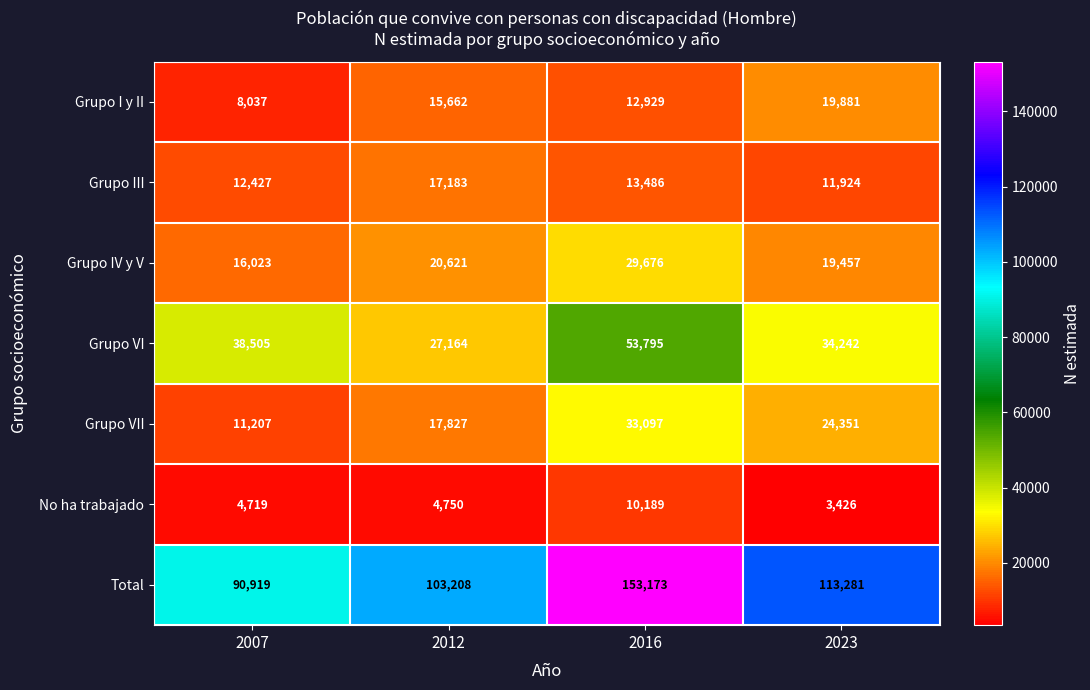

At 2012, list the series in order from largest to smallest.

Total, Grupo VI, Grupo IV y V, Grupo VII, Grupo III, Grupo I y II, No ha trabajado